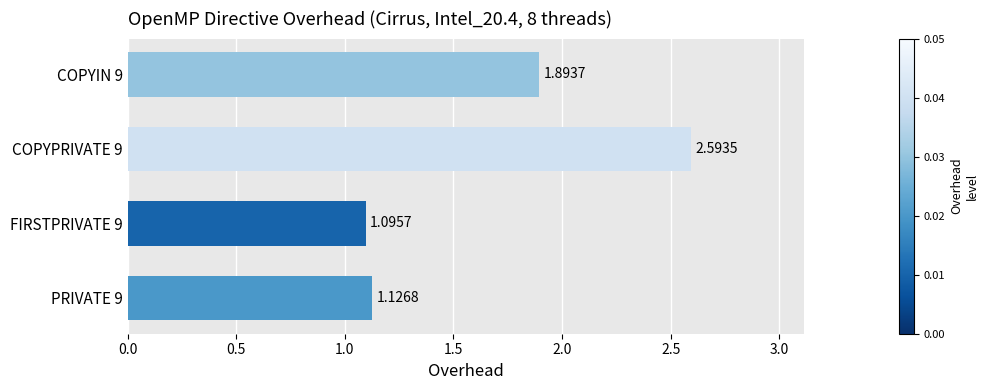

At which category does the chart reach its peak across all series?

COPYPRIVATE 9